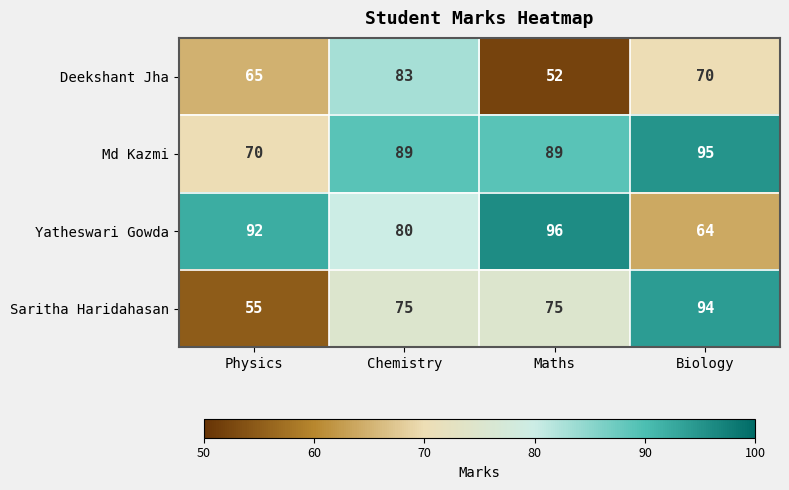

What is the total value across all series at Maths?

312